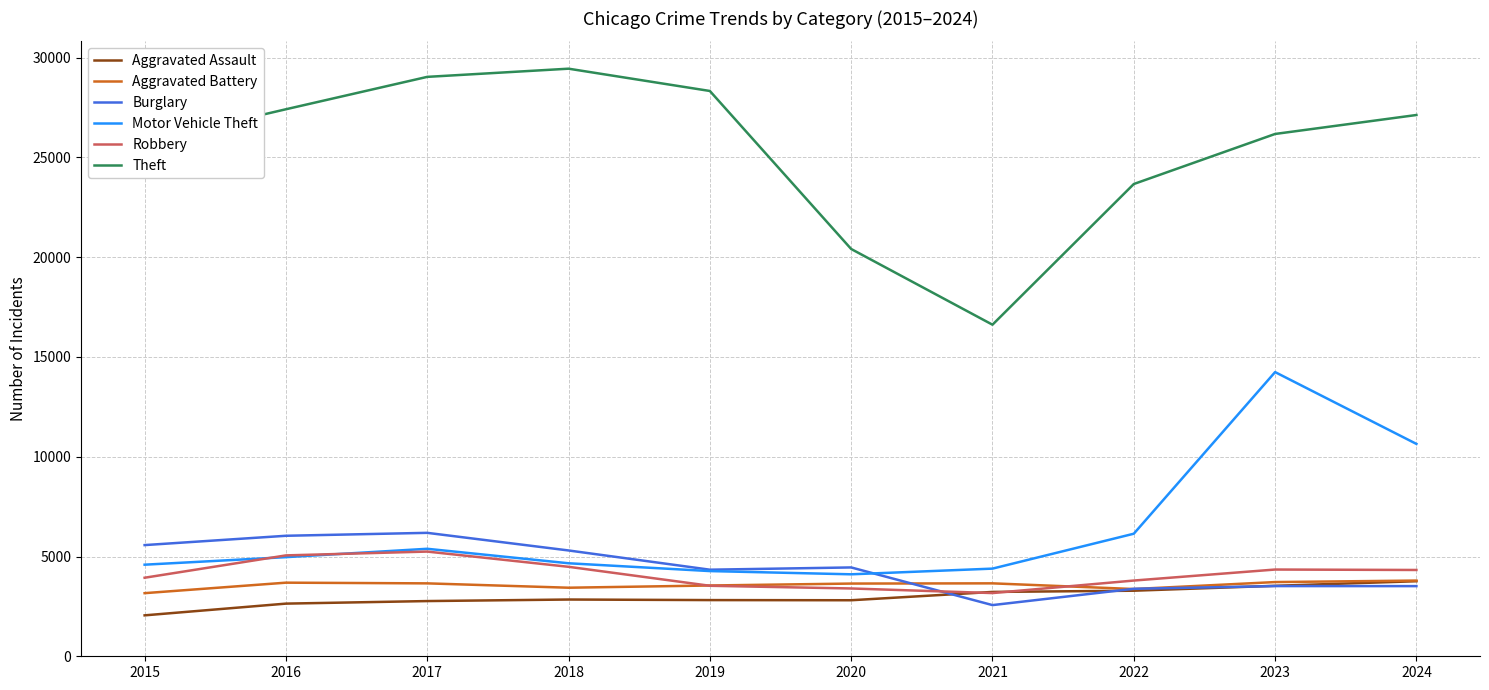

Which series changed the most between 2015 and 2018?

Theft